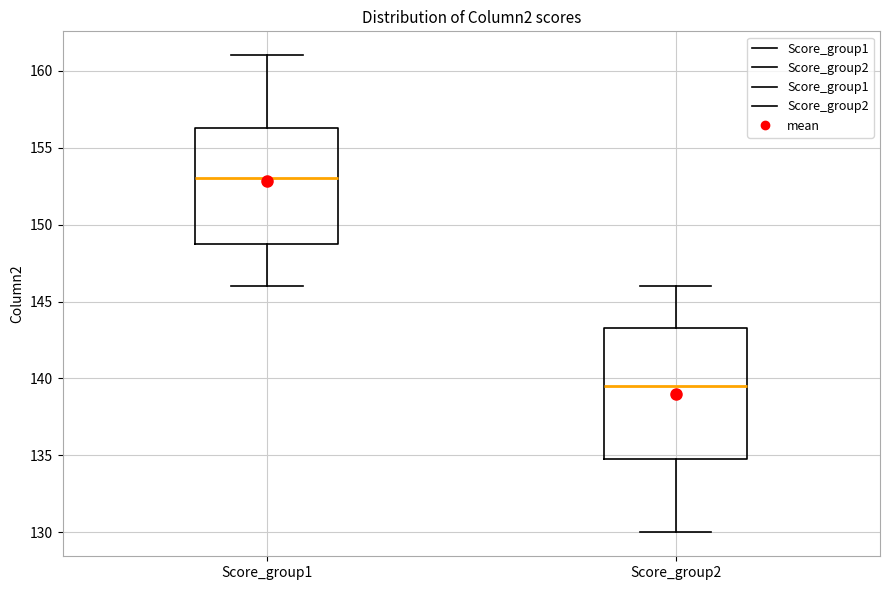

Which box has the lowest median line?

Score_group2